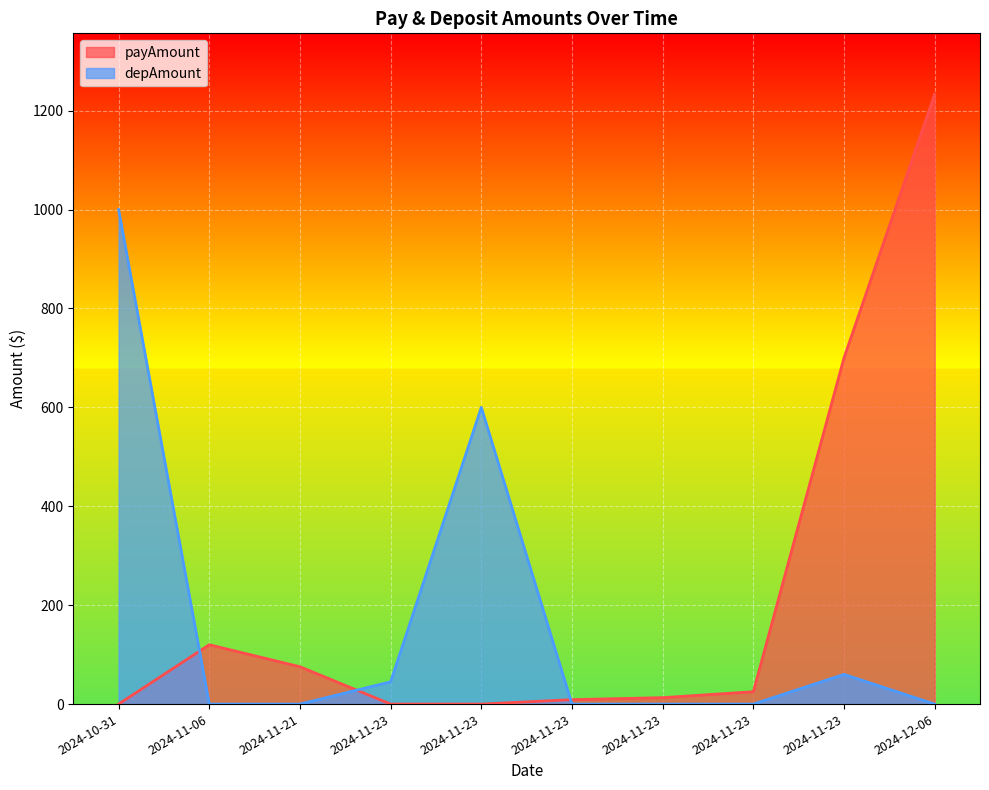

True or false: depAmount has a value of 0.0 at 2024-12-06.

True